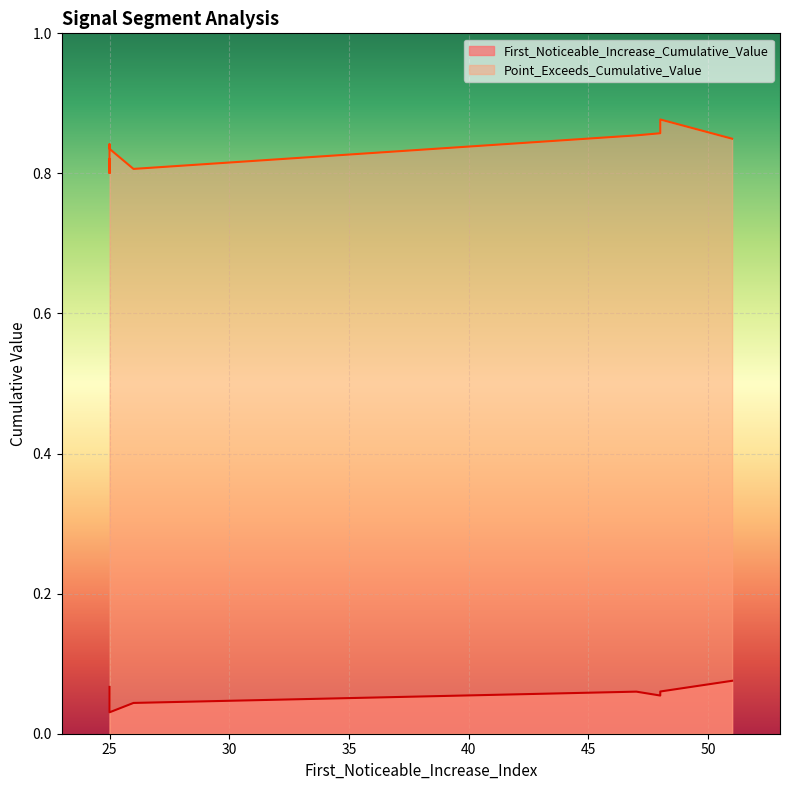

At how many categories does at least one series exceed 0?

10